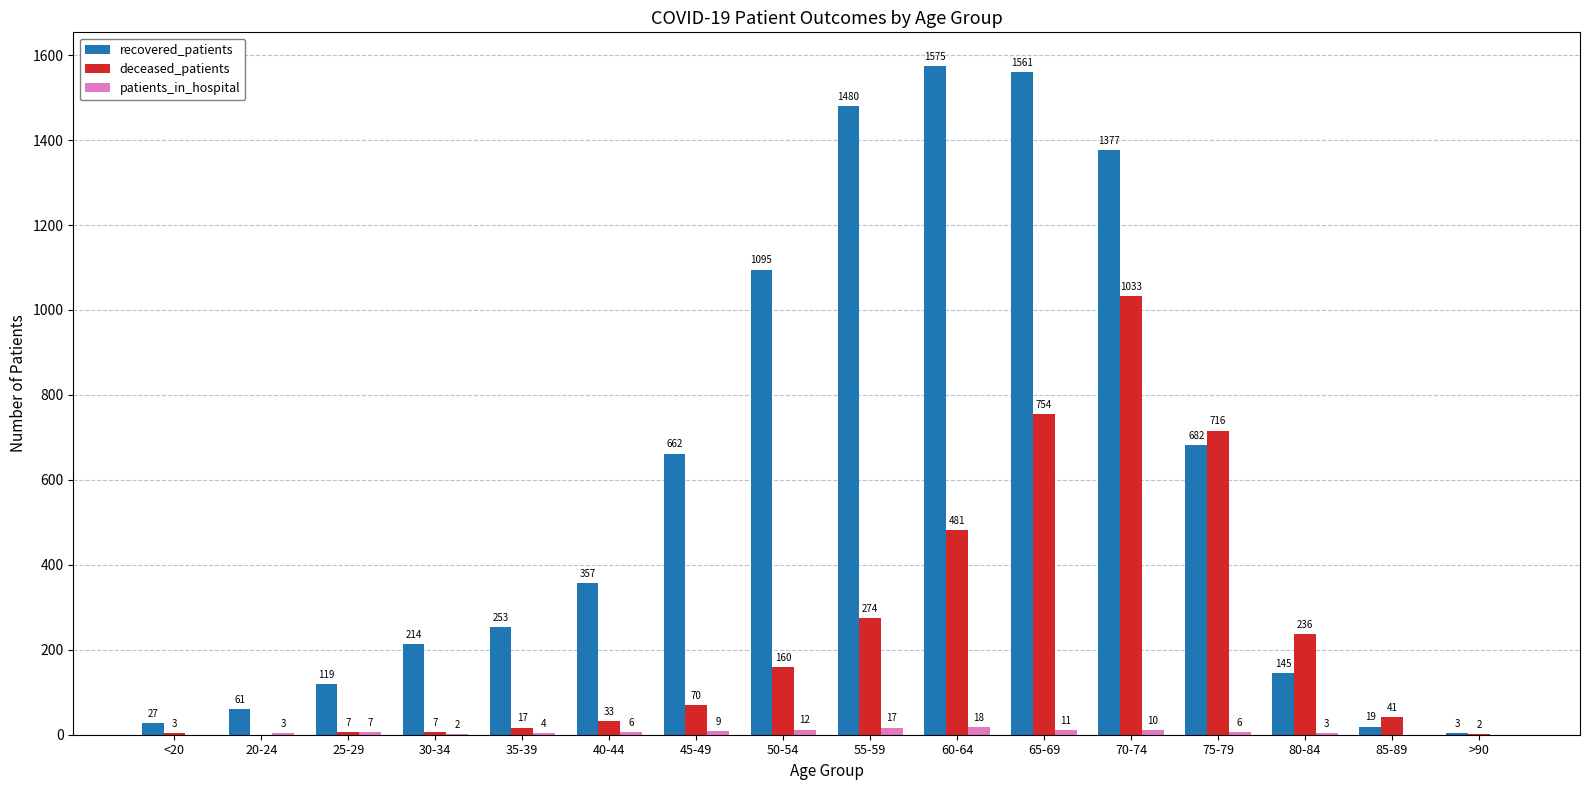

The deceased_patients series shows 2 at >90. True or false?

True